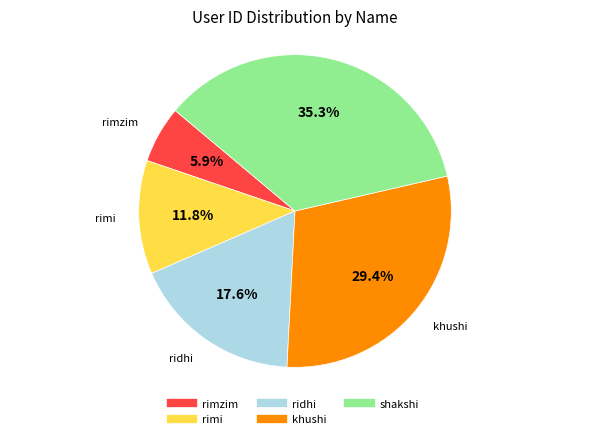

Which category has the smallest portion of the pie?

rimzim